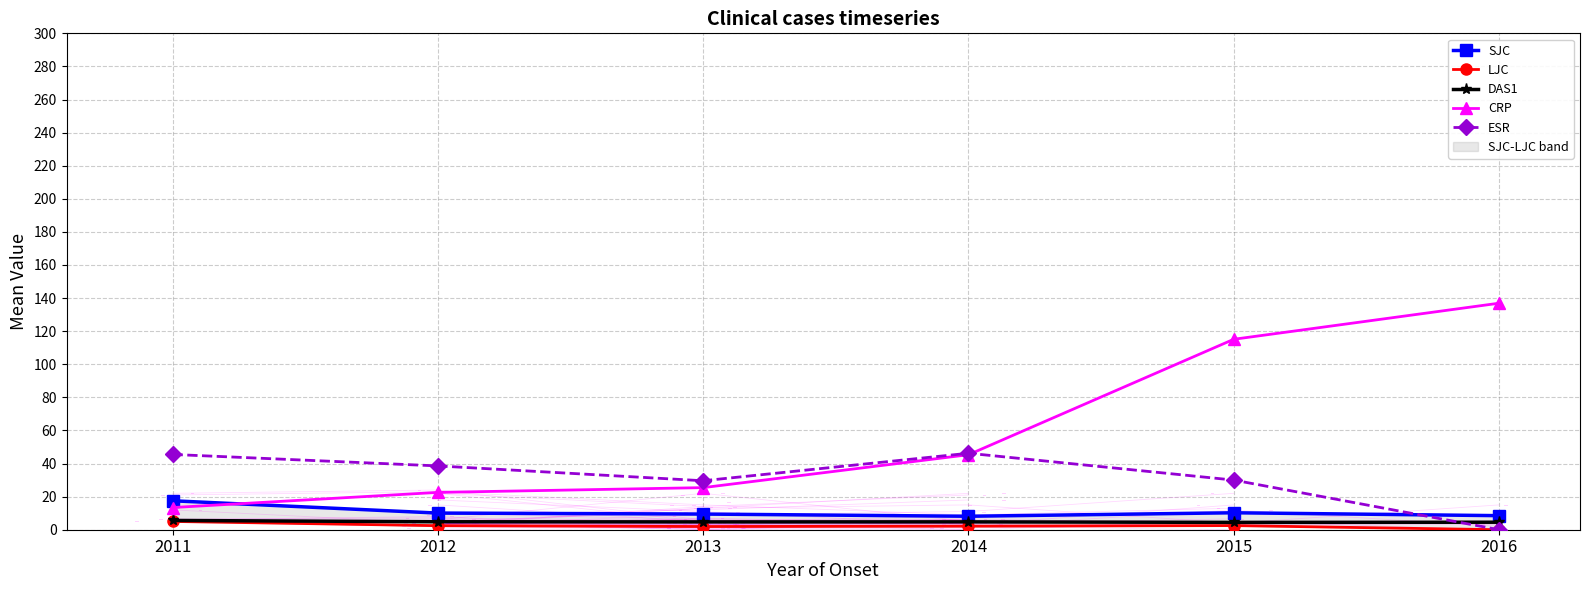

Where is the first local minimum for DAS1?

2013